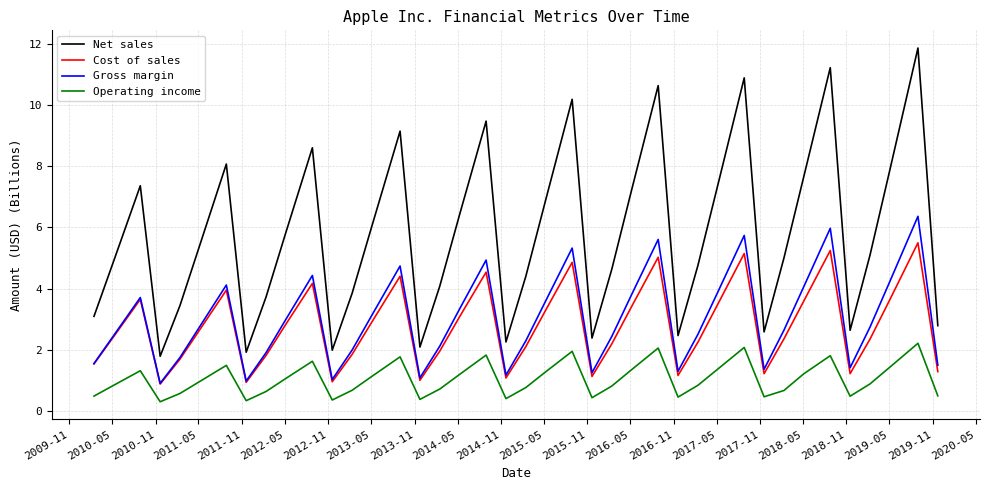

What is the maximum value for Operating income?

2.2